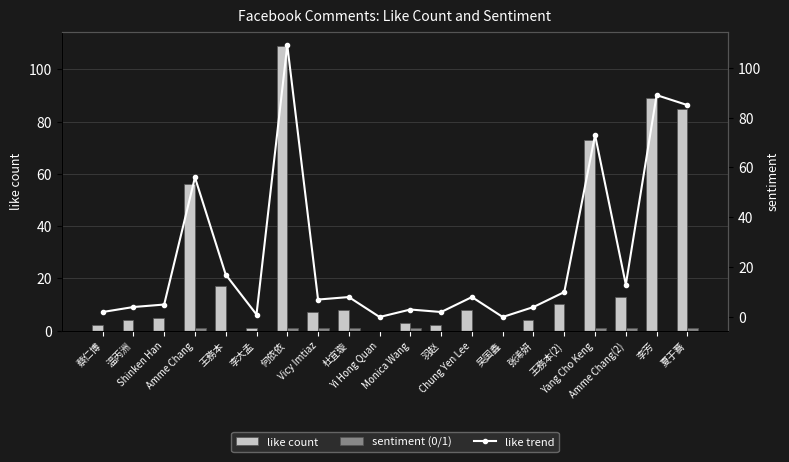

Reading right to left, list all the values displayed in this chart.

like count: 85	89	13	73	10	4	0	8	2	3	0	8	7	109	1	17	56	5	4	2
sentiment (0/1): 1	0	1	1	0	0	0	0	0	1	0	1	1	1	0	0	1	0	0	0
like trend: 85	89	13	73	10	4	0	8	2	3	0	8	7	109	1	17	56	5	4	2